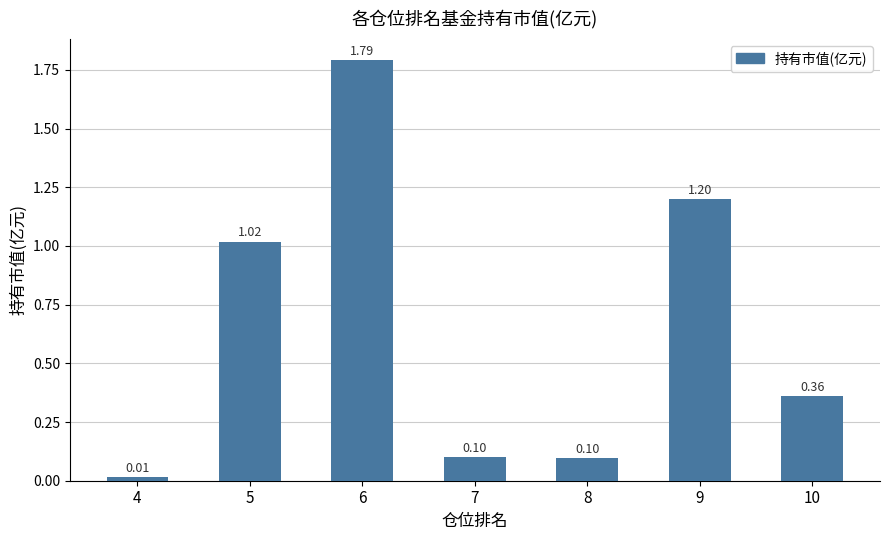

What is the average value?

0.7